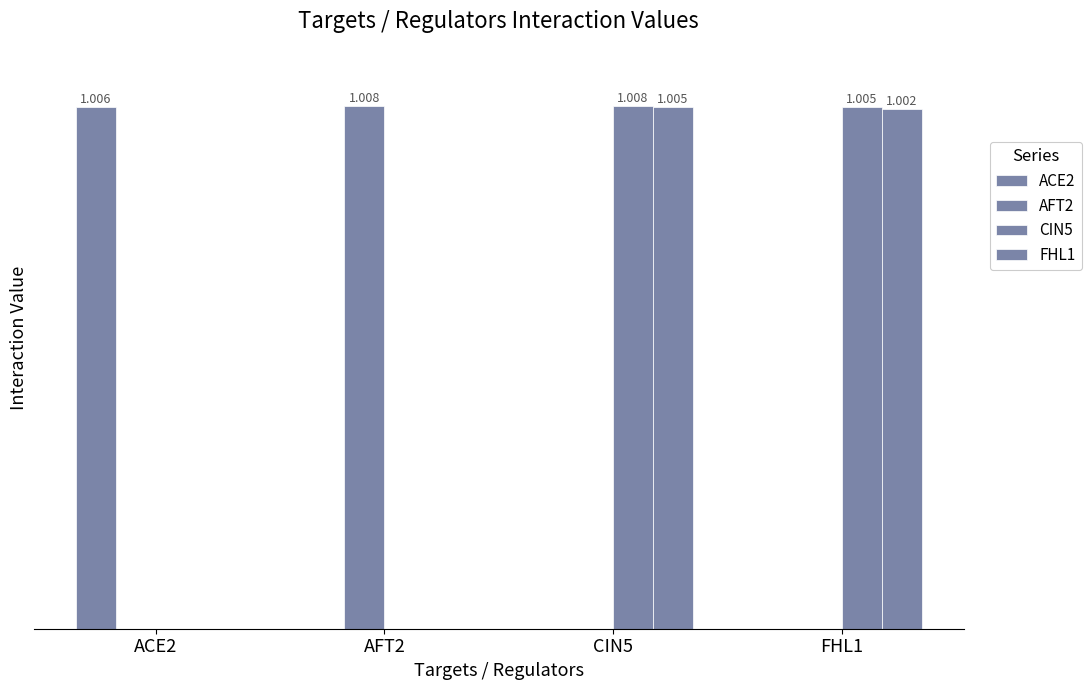

Reading left to right, extract all data points from this chart.

ACE2: 1.0	0.0	0.0	0.0
AFT2: 0.0	1.0	0.0	0.0
CIN5: 0.0	0.0	1.0	1.0
FHL1: 0.0	0.0	1.0	1.0